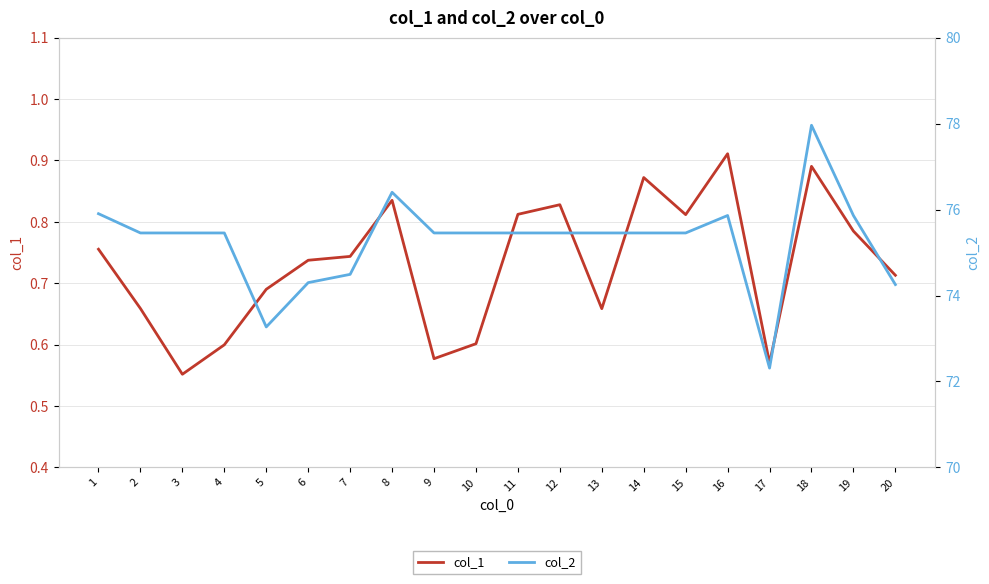

What is the maximum value for col_1?

0.9